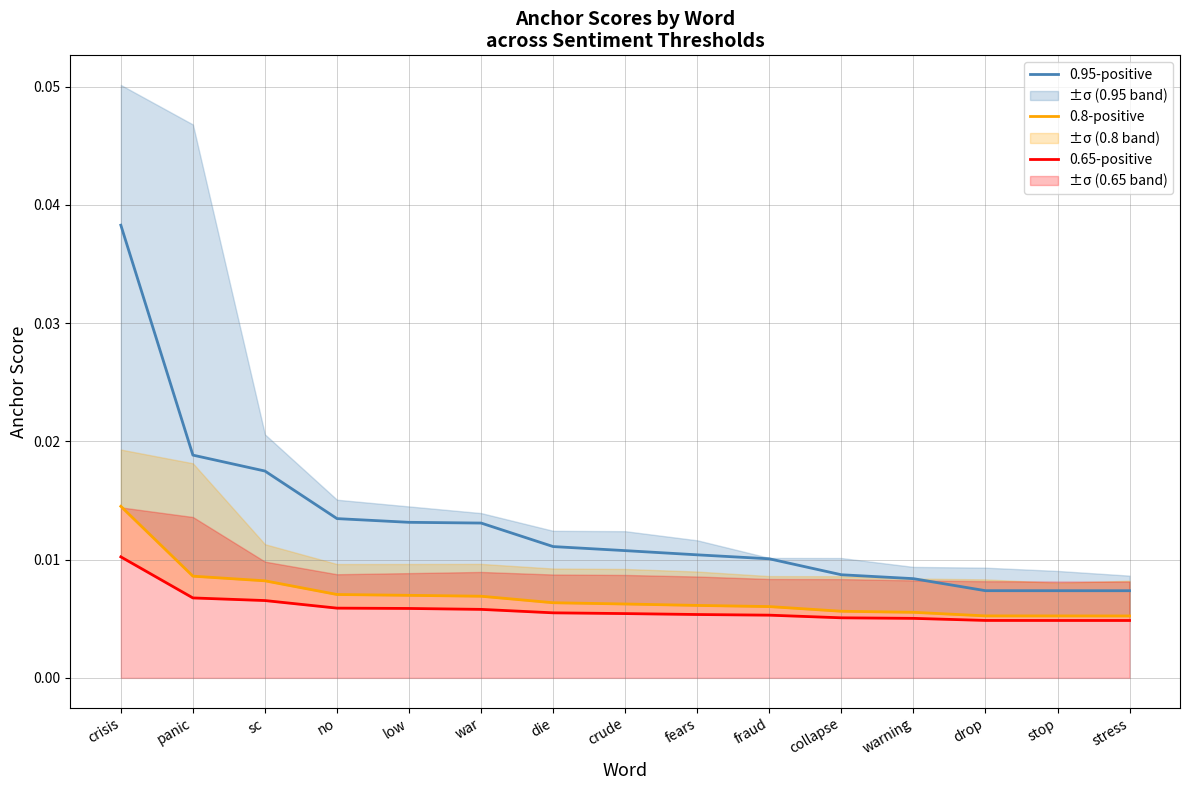

Is this an area chart (filled region under the line)?

No